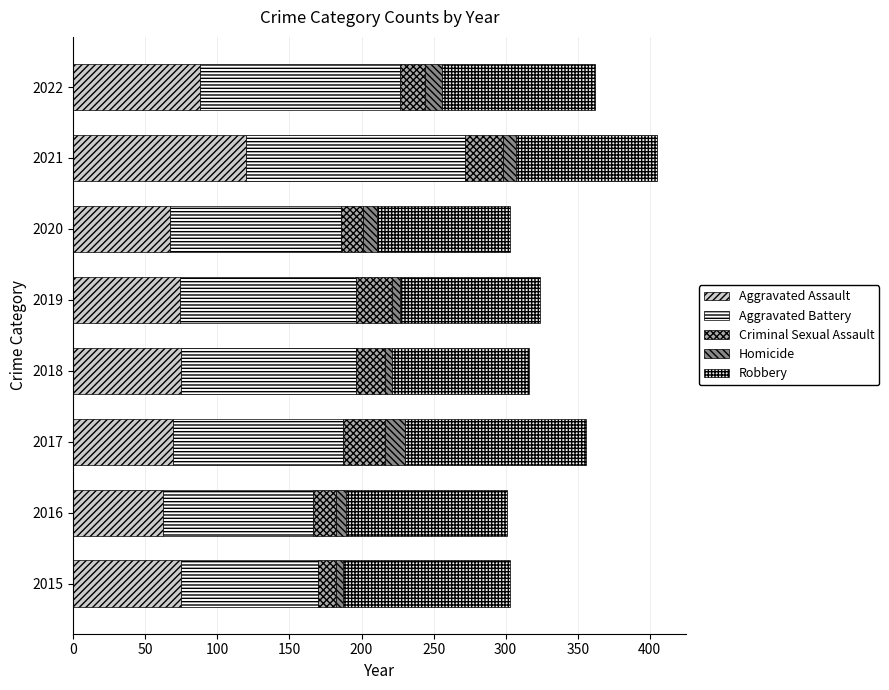

How many values in the Aggravated Assault series are below 75?

4